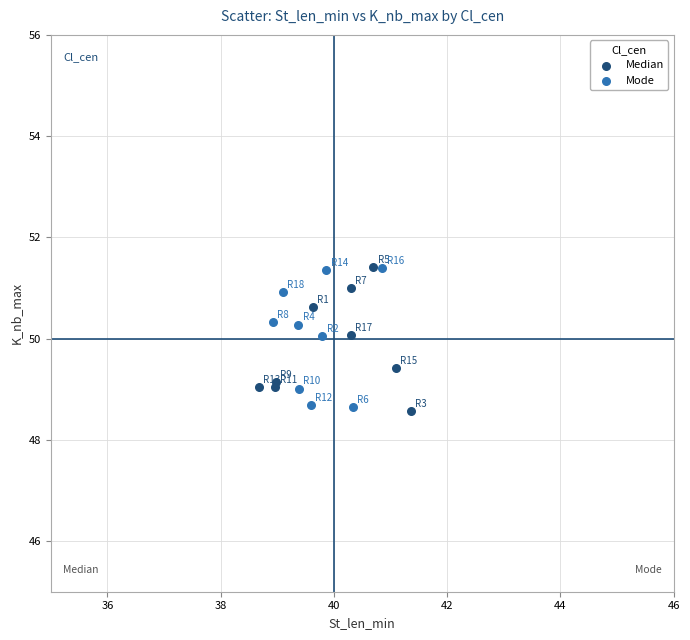

What are all the series names shown in the legend?

Median, Mode